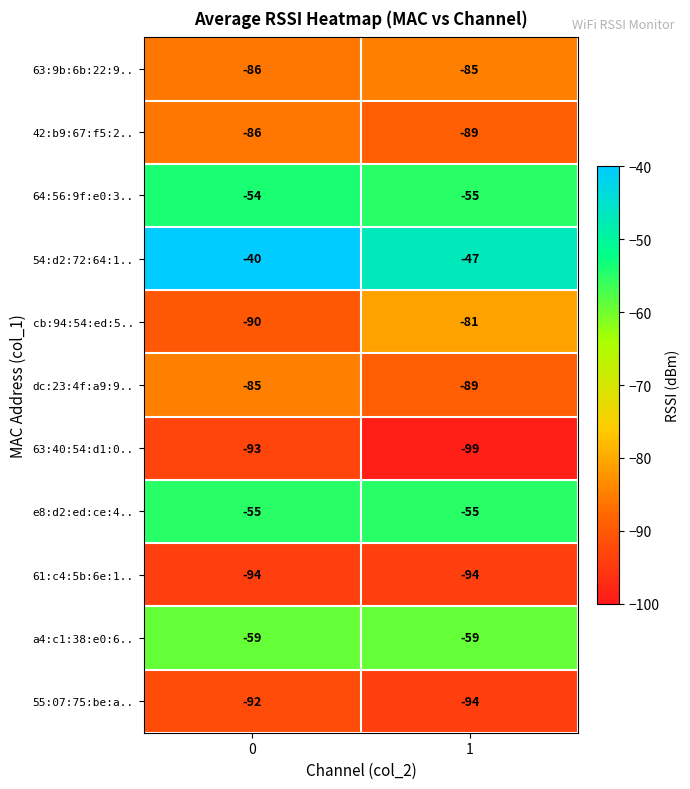

Which series has the widest spread of values?

cb:94:54:ed:5..